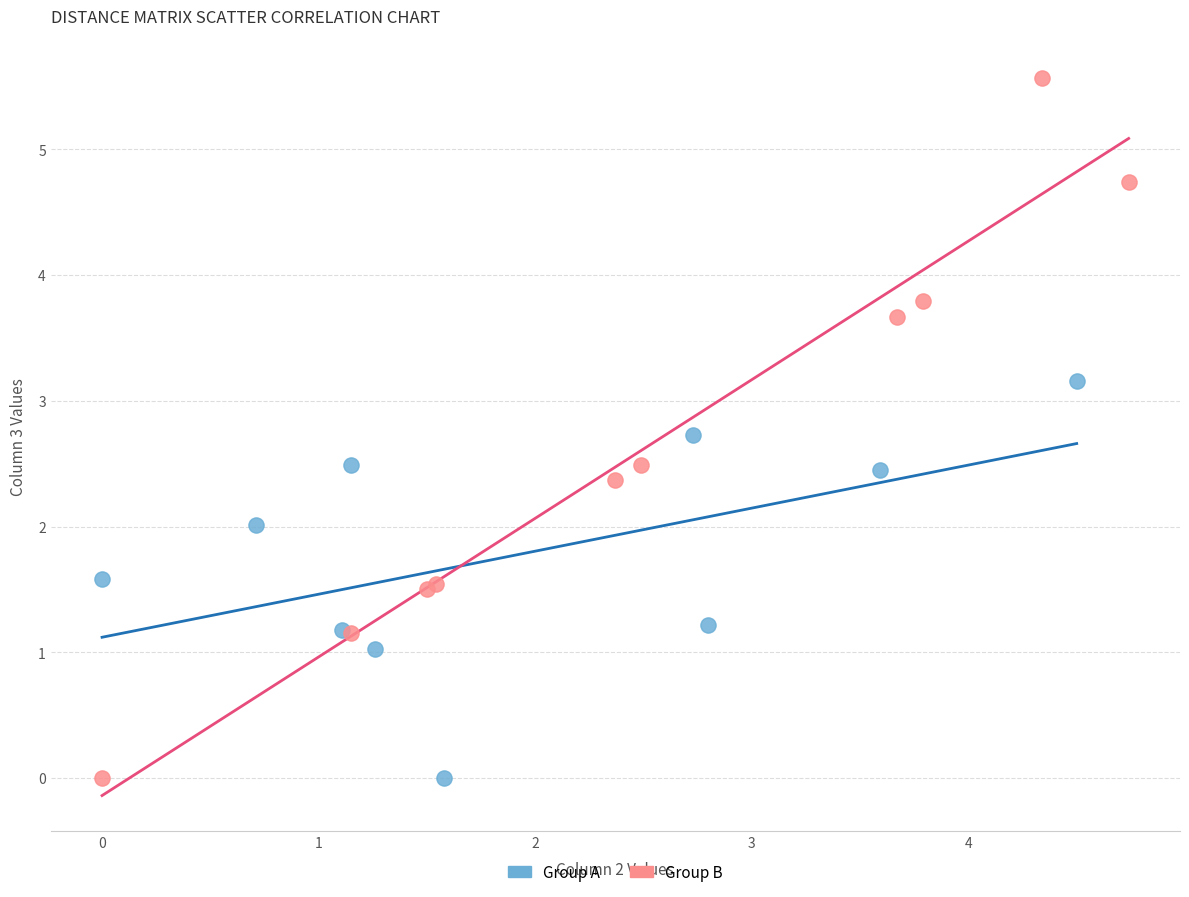

Which series has the largest Y range (max minus min)?

Group B